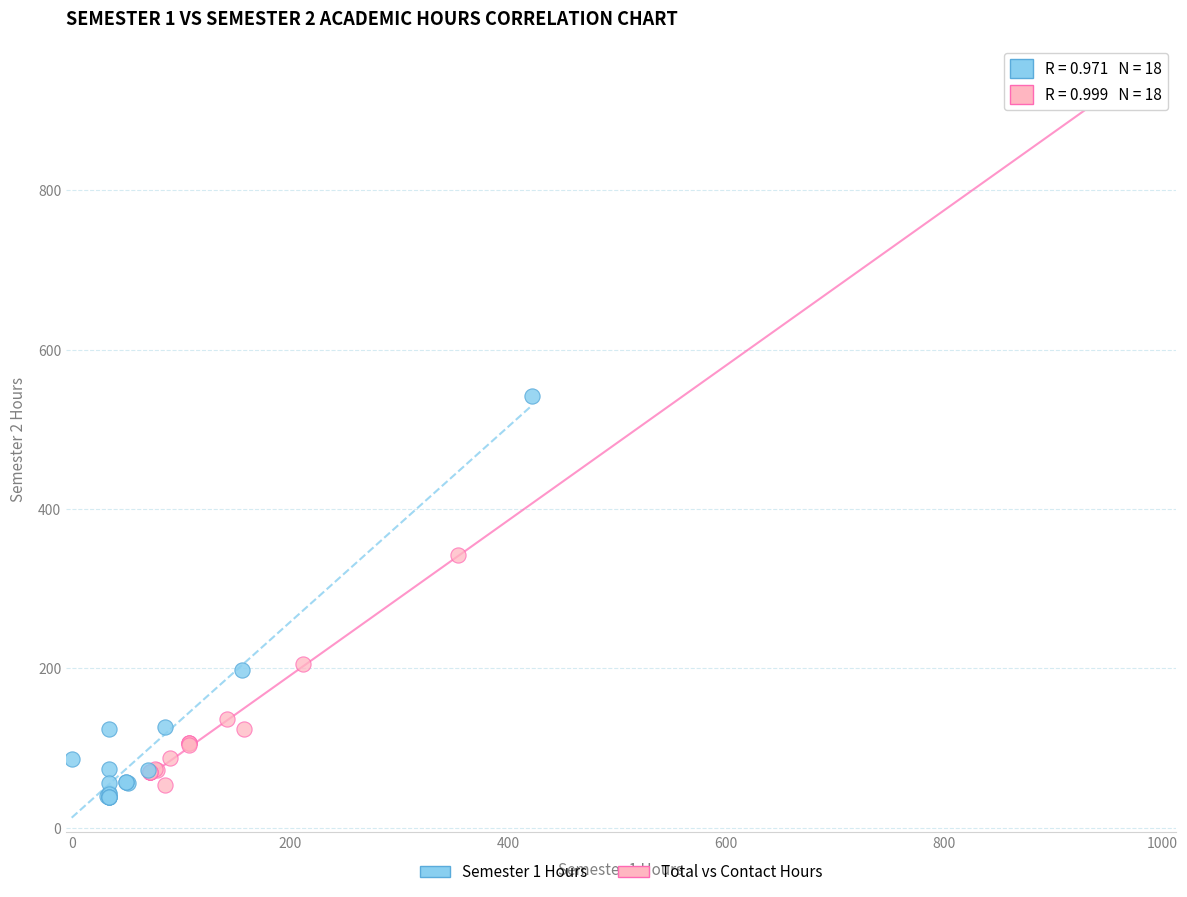

Which series reaches the maximum Y coordinate?

Total vs Contact Hours